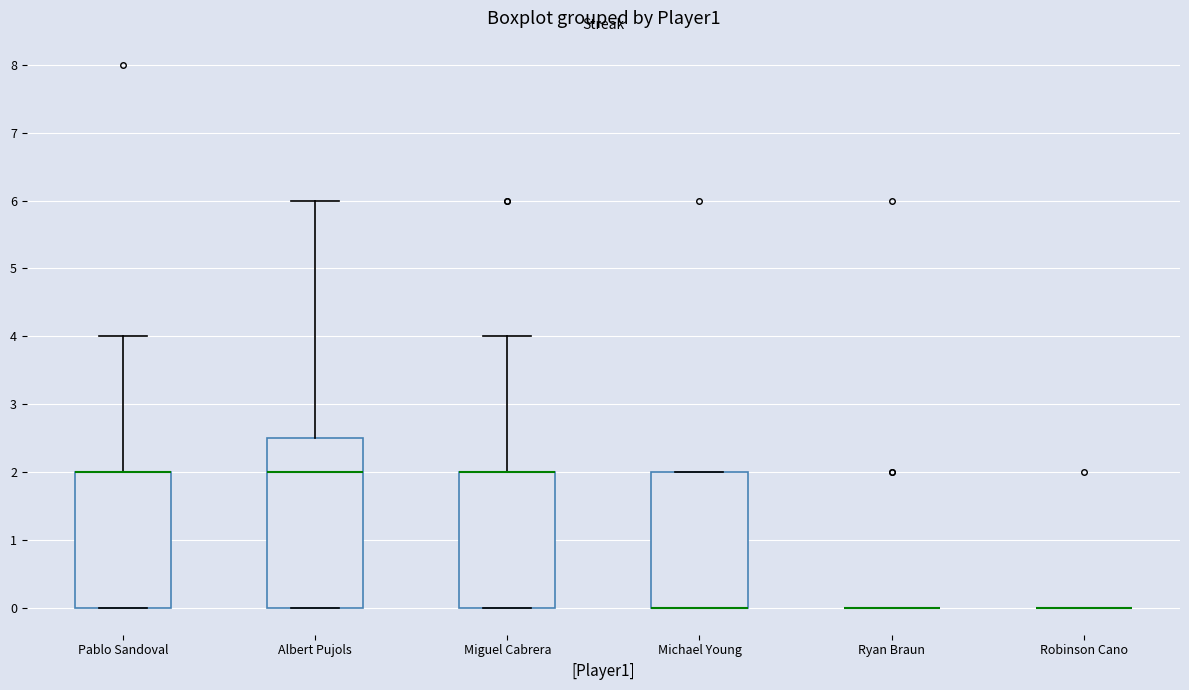

Which box is the tallest, from its lower edge to its upper edge?

Albert Pujols